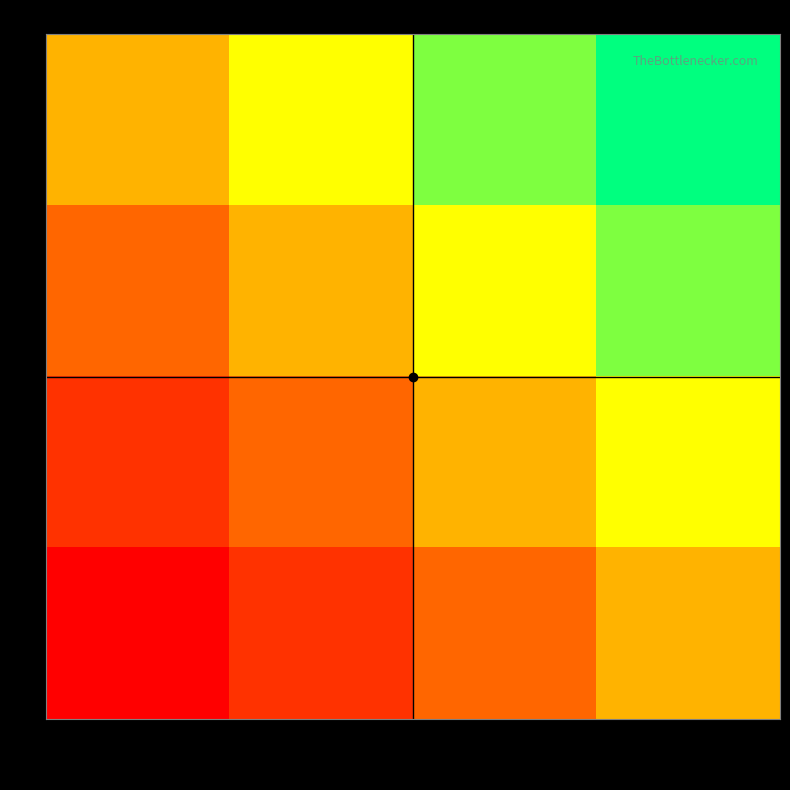

What is the maximum value shown in the chart?

1.0